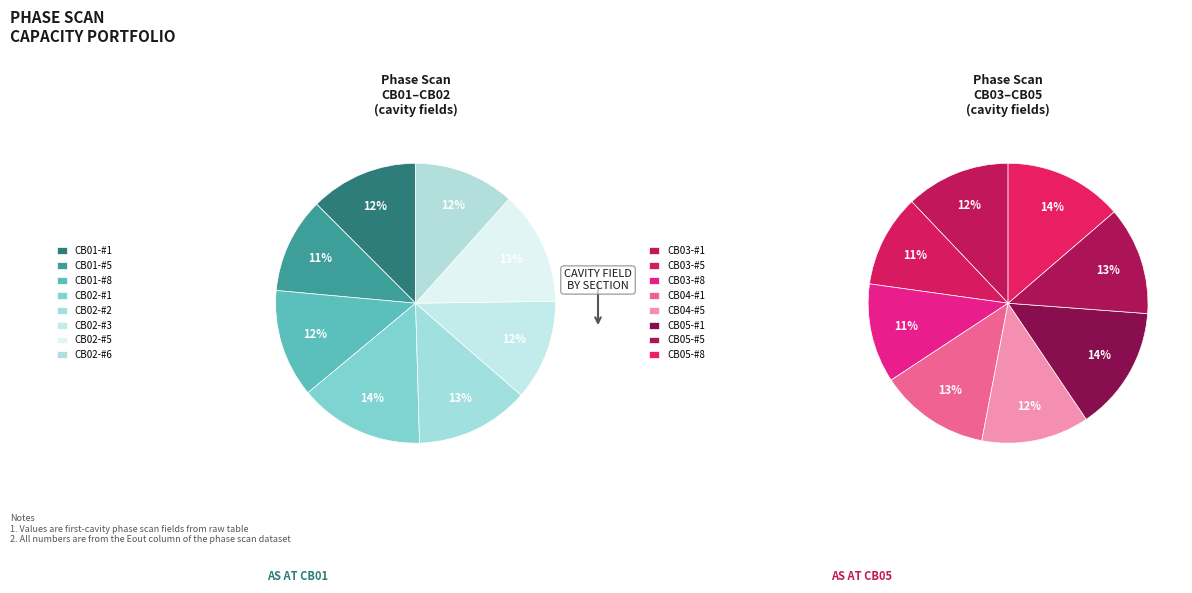

Is there a majority slice in this chart?

No